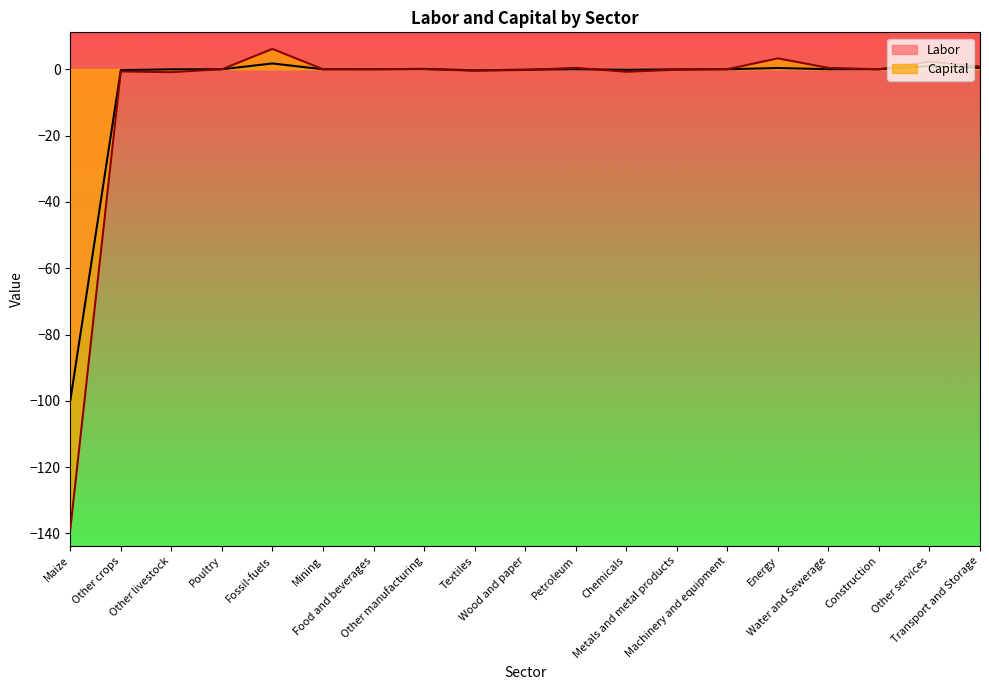

How many lines are shown in the chart?

2